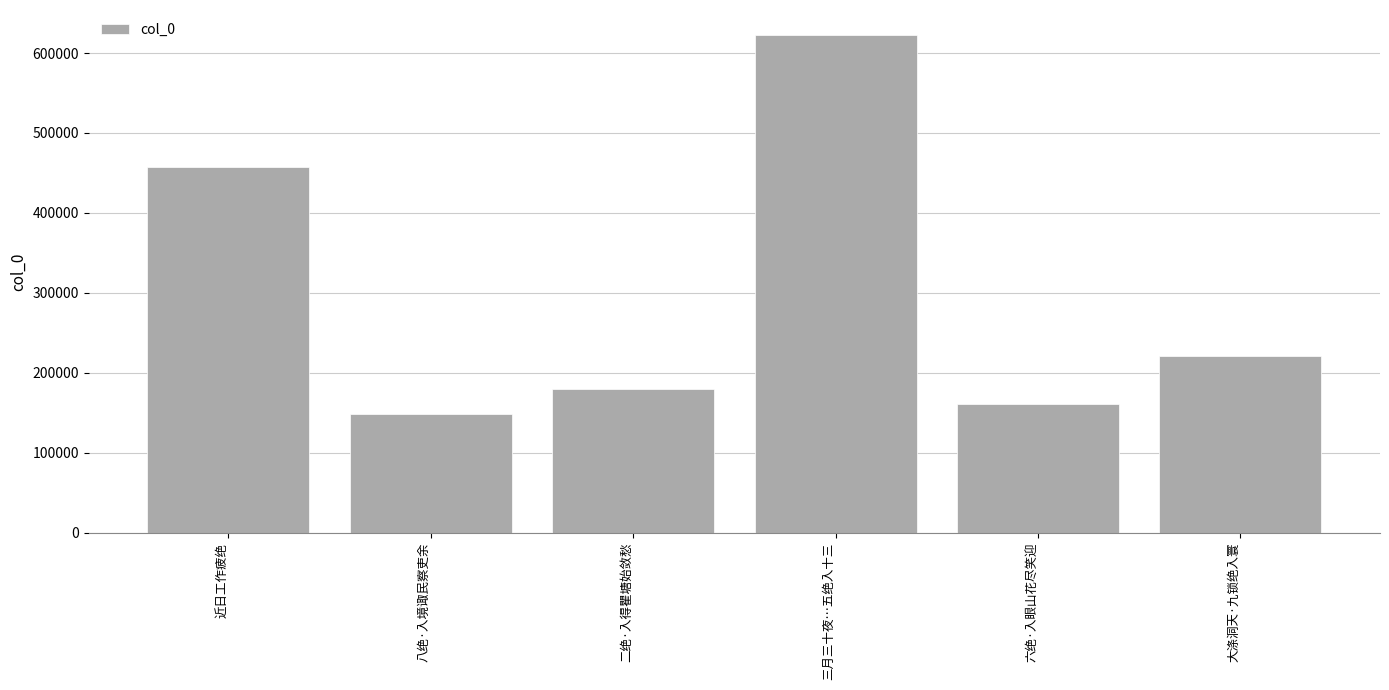

How many values are below 220978?

3